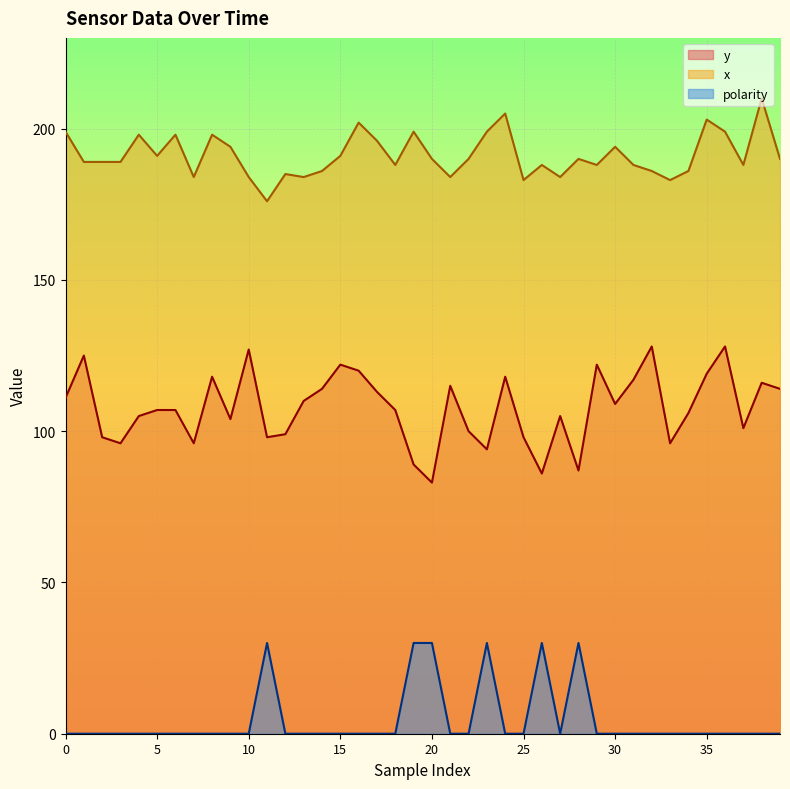

Is the value of x at 11 greater than the value of y at 18?

Yes